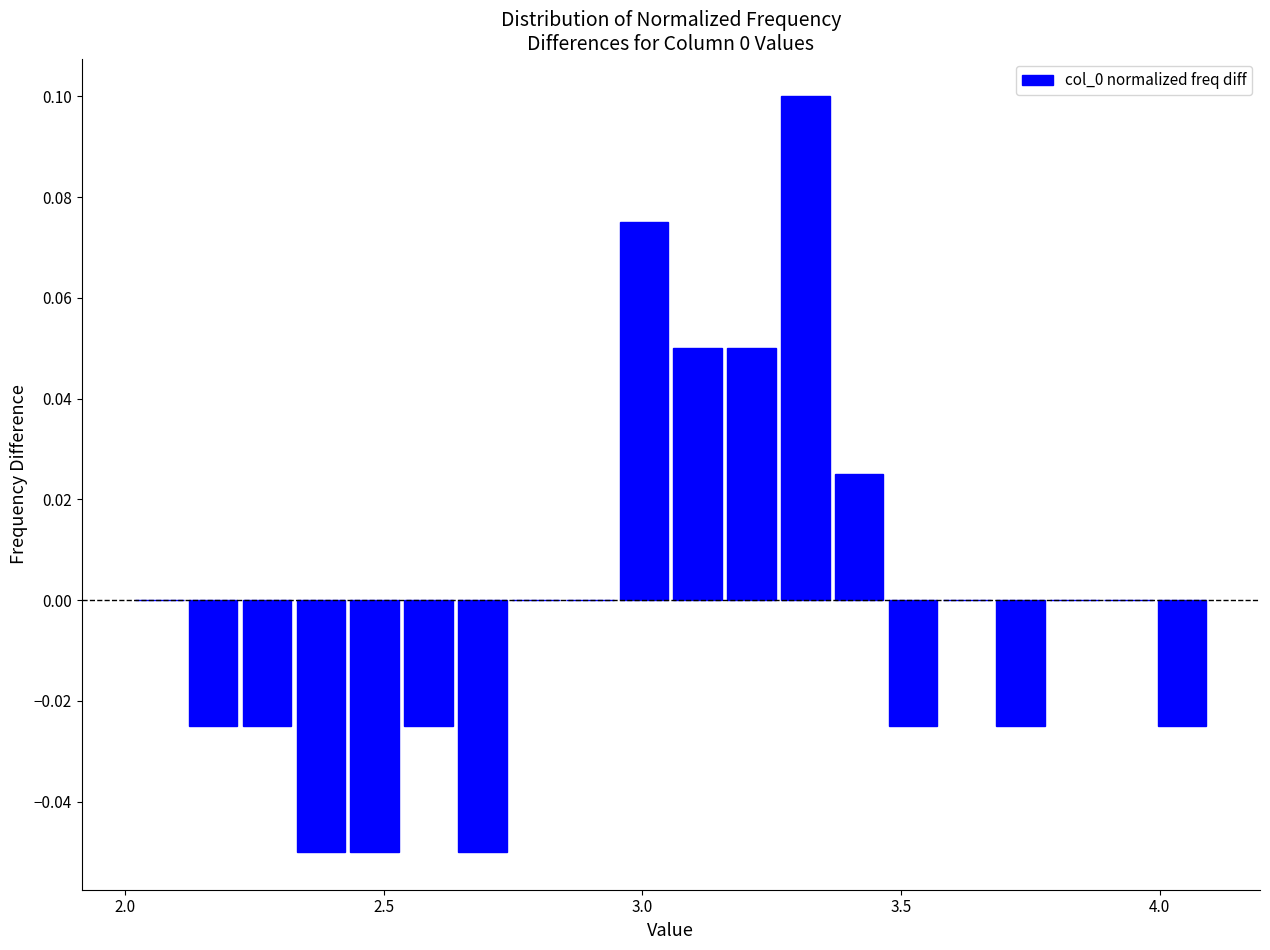

Read against the x-axis, roughly where is the centre of the tallest bar?

3.30